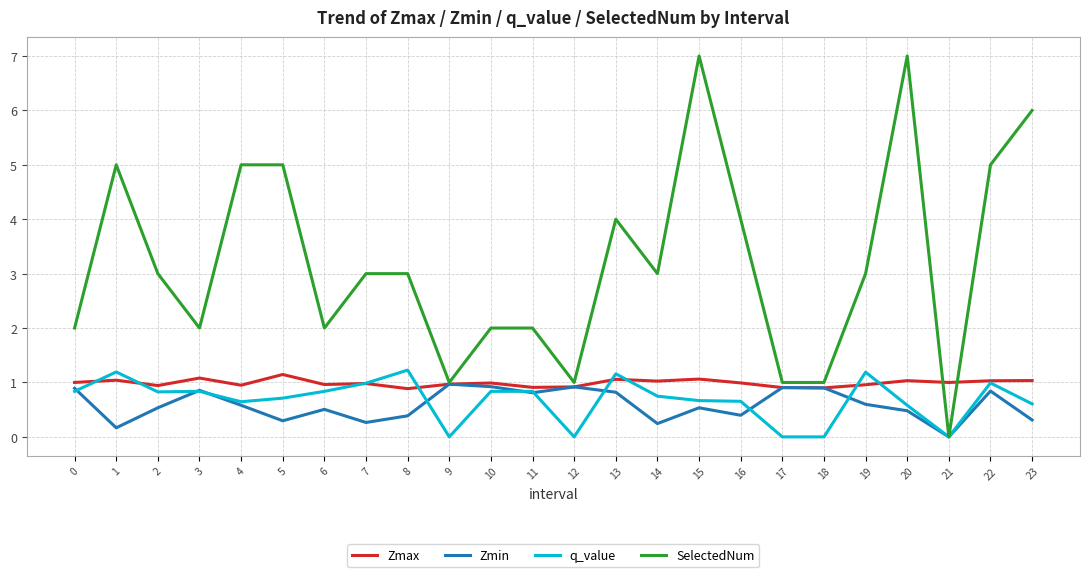

What is the minimum value for Zmax?

0.9